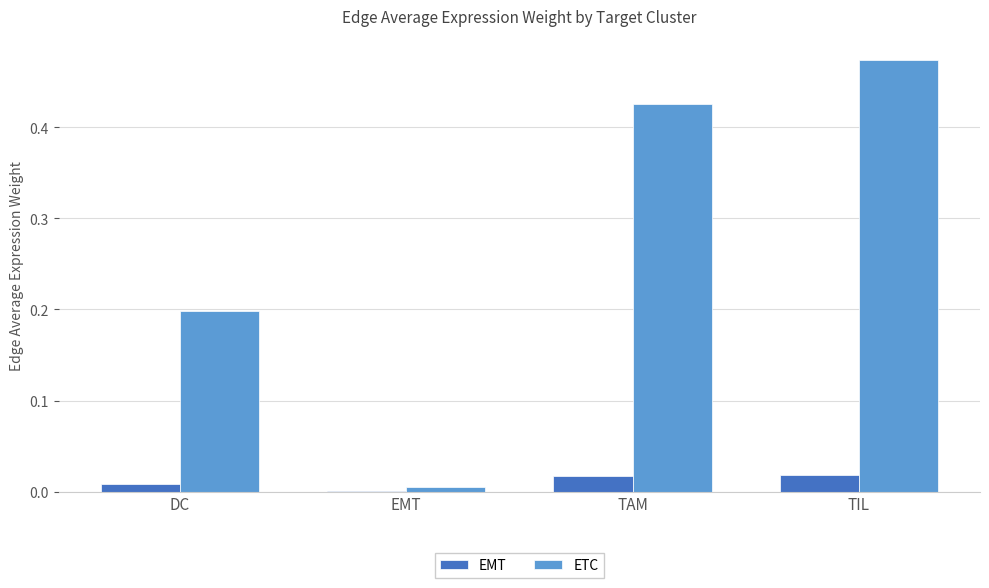

True or false: ETC has a value of 0.2 at DC.

True